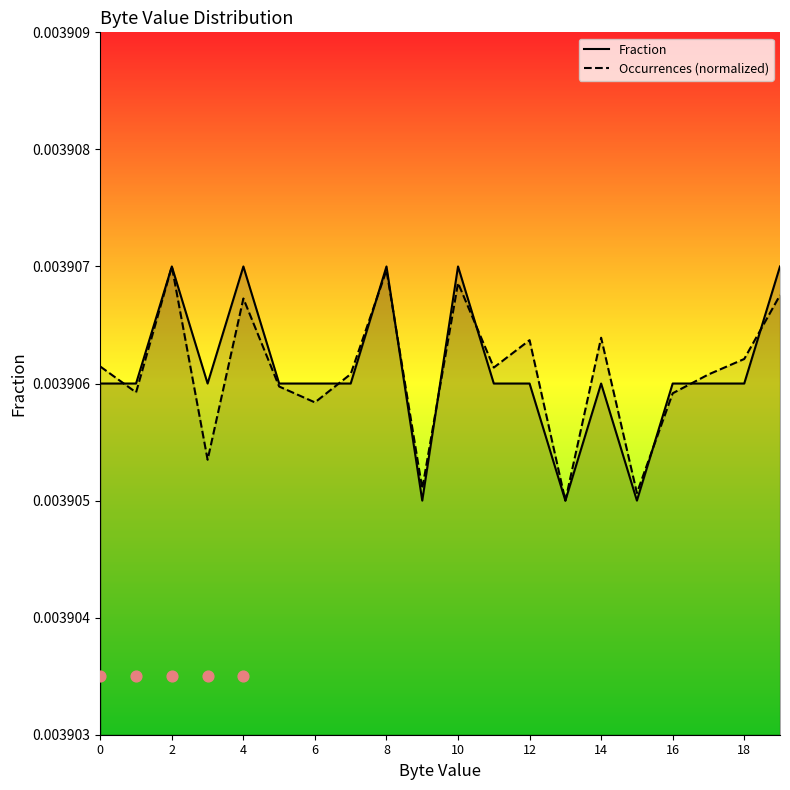

Which series reaches the minimum Y coordinate?

Occurrences